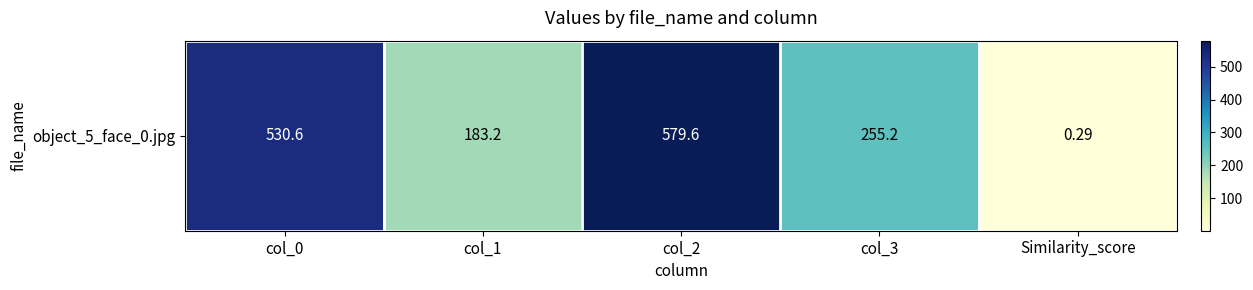

What is the change in value from col_0 to col_1?

-347.4